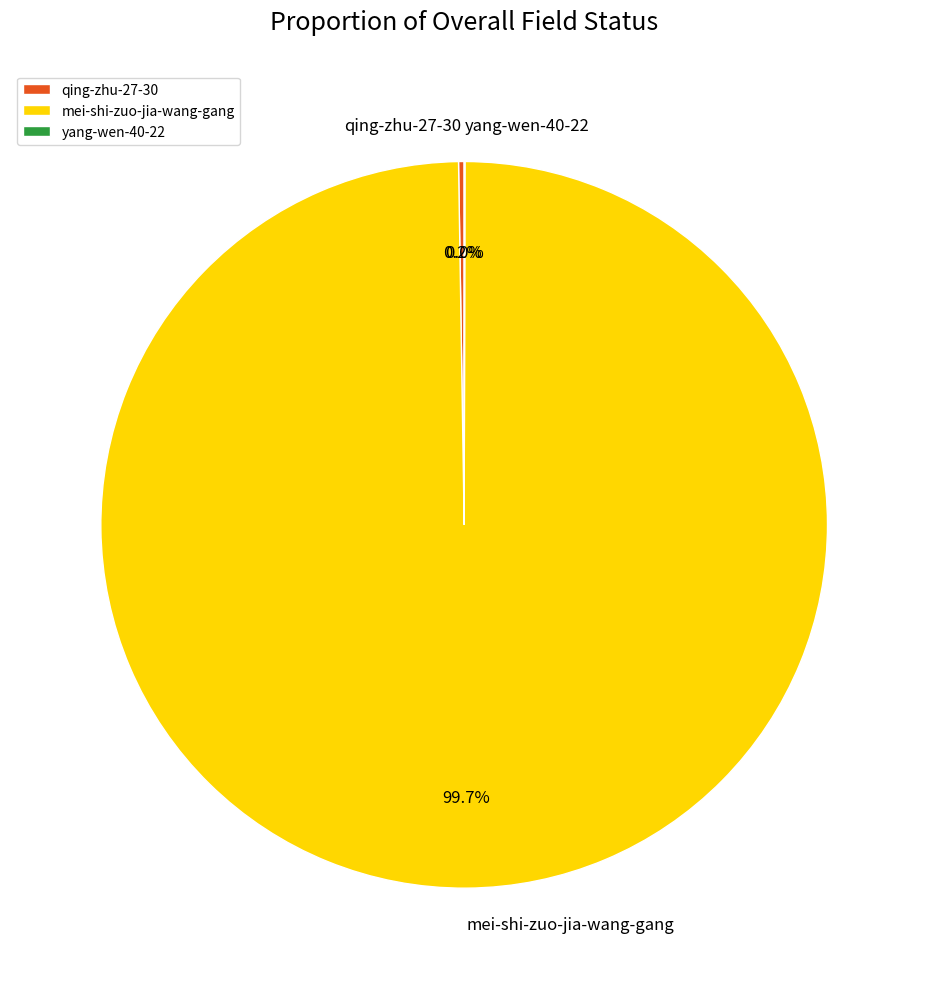

What is the largest slice in the pie chart?

mei-shi-zuo-jia-wang-gang